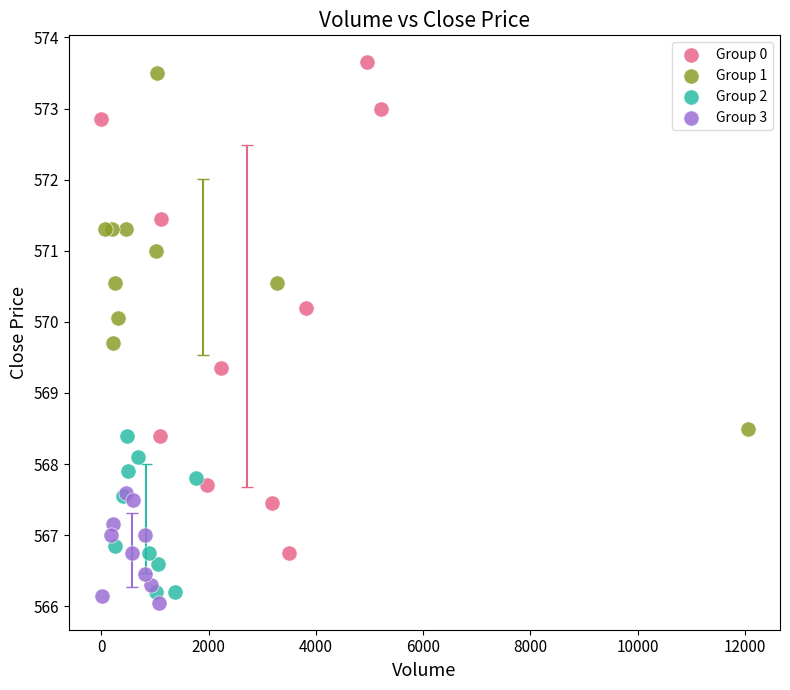

Which series reaches the maximum Y coordinate?

Group 0